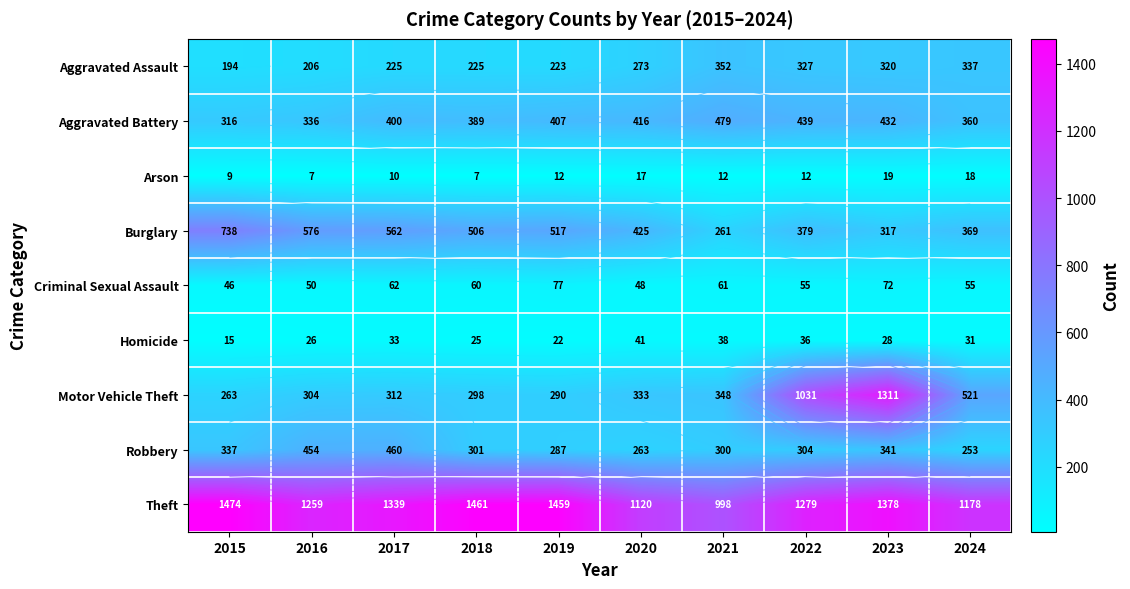

Is it true that Burglary equals 317 at 2023?

True